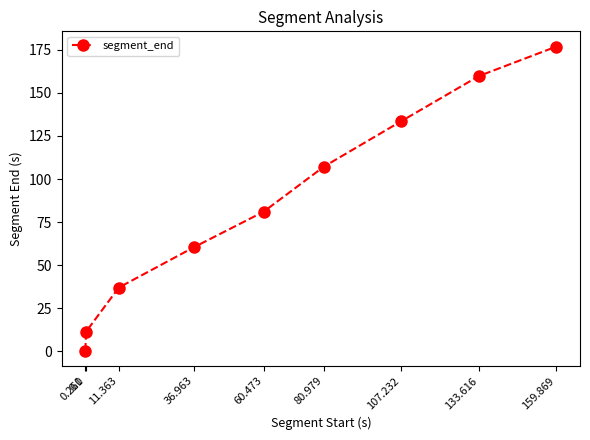

How many lines are shown in the chart?

1